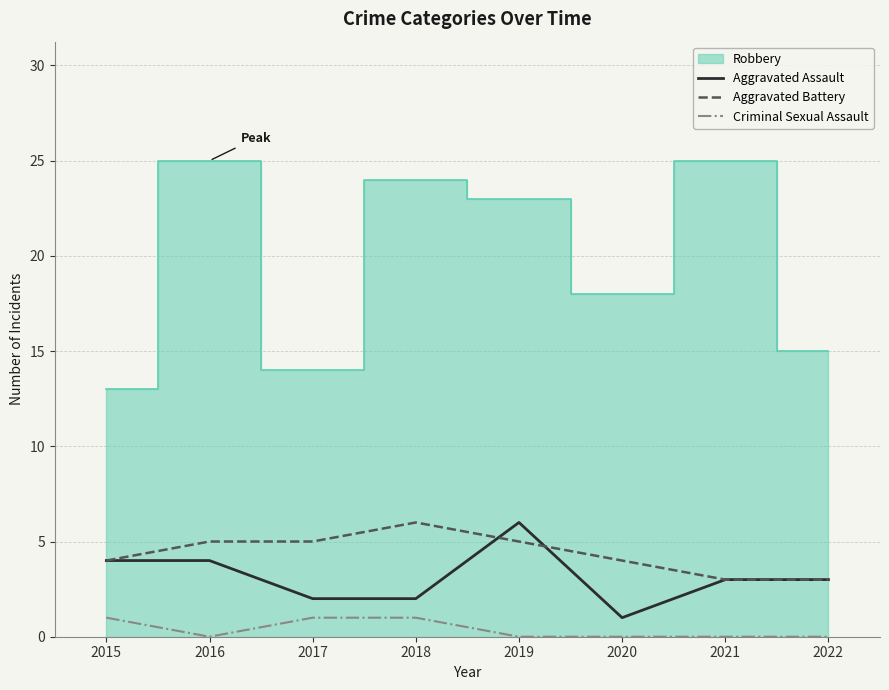

True or false: Criminal Sexual Assault and Aggravated Assault intersect in this chart.

False